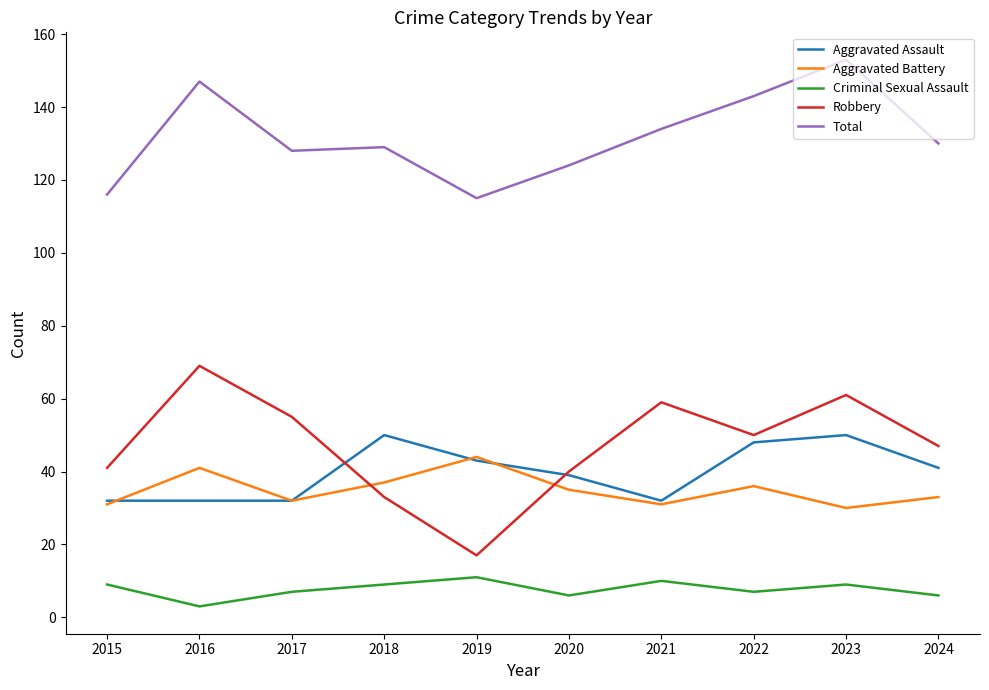

At which category is the sum across all series the highest?

2023